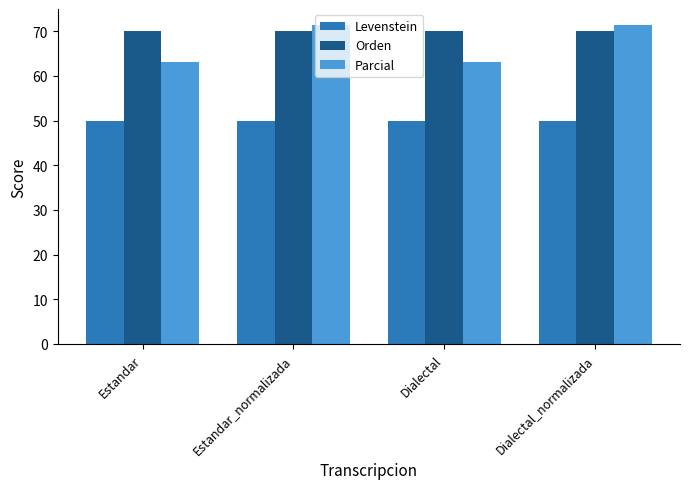

Rank the series by their maximum value, from lowest to highest.

Levenstein, Orden, Parcial